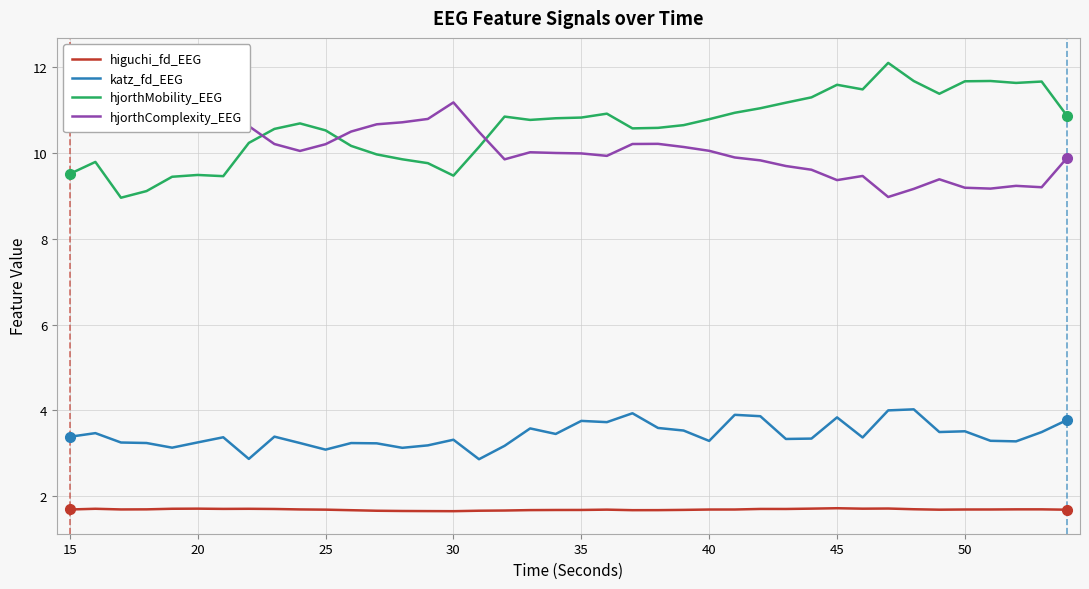

What is the highest value of the higuchi_fd_EEG series?

1.7